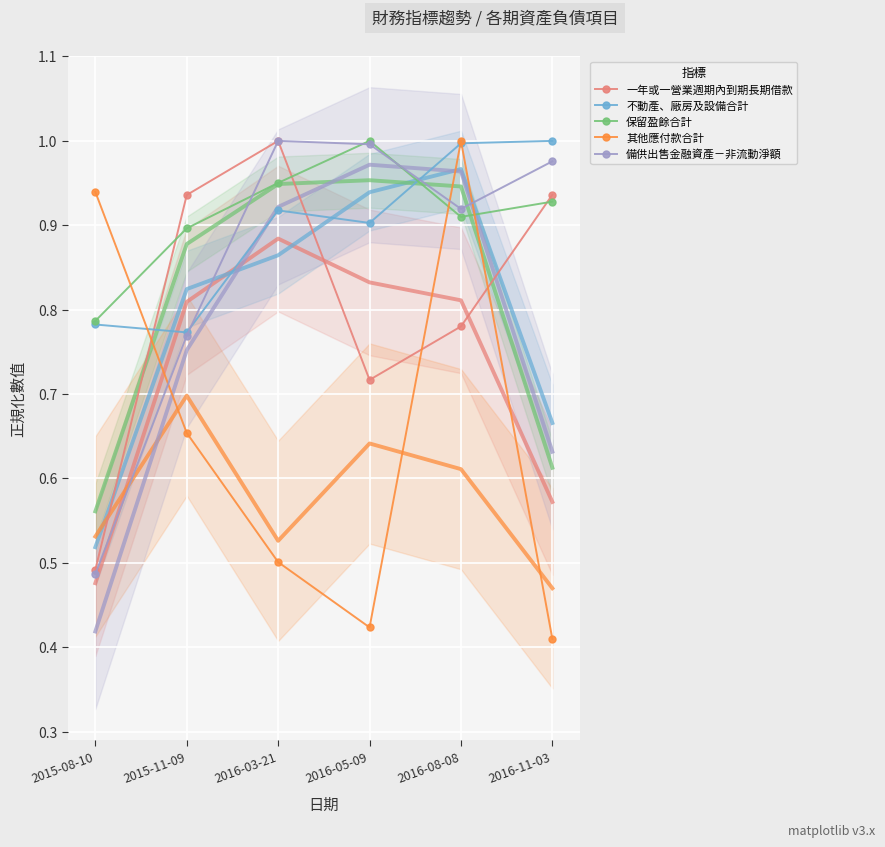

List the series in order of their peak value, highest first.

一年或一營業週期內到期長期借款, 不動產、廠房及設備合計, 保留盈餘合計, 其他應付款合計, 備供出售金融資產－非流動淨額